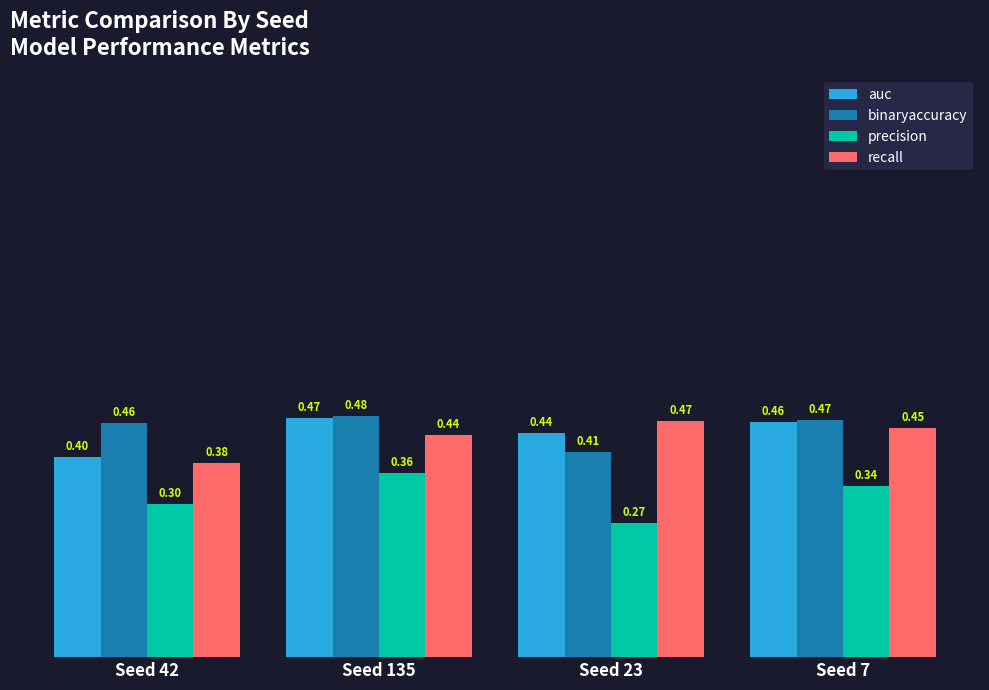

At which category does the chart reach its peak across all series?

Seed 135